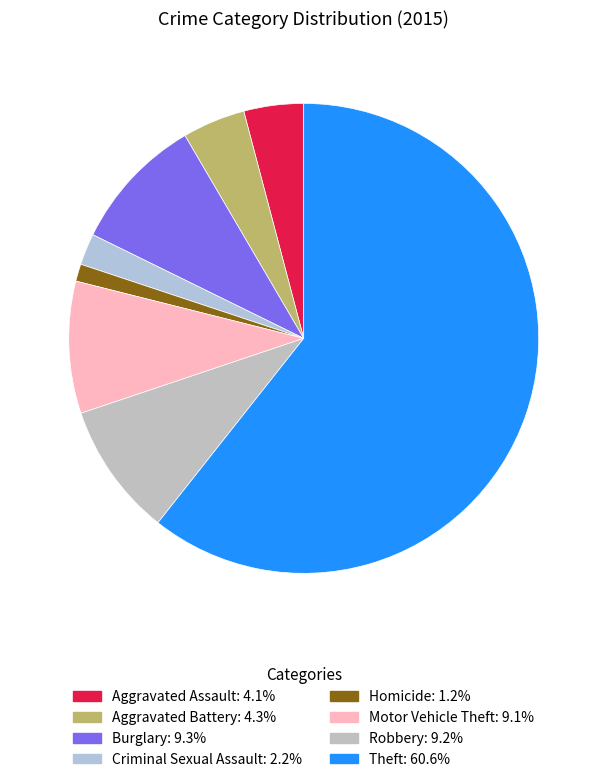

Count the number of slices in the pie.

8